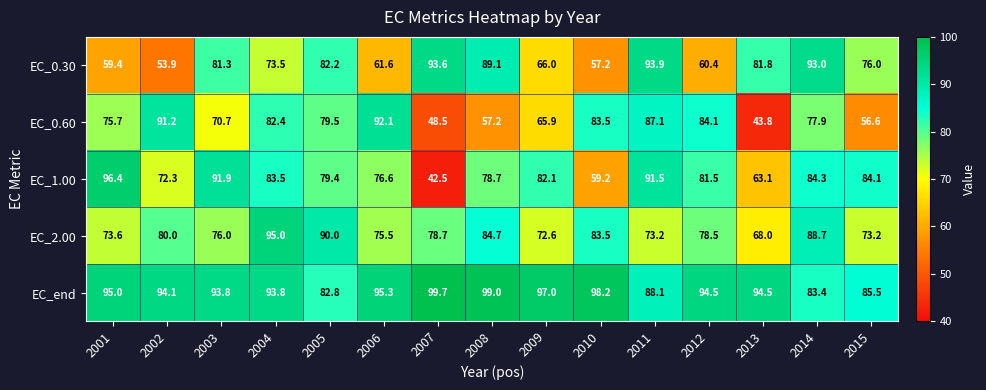

Where does the EC_0.30 series first go above 76?

2003